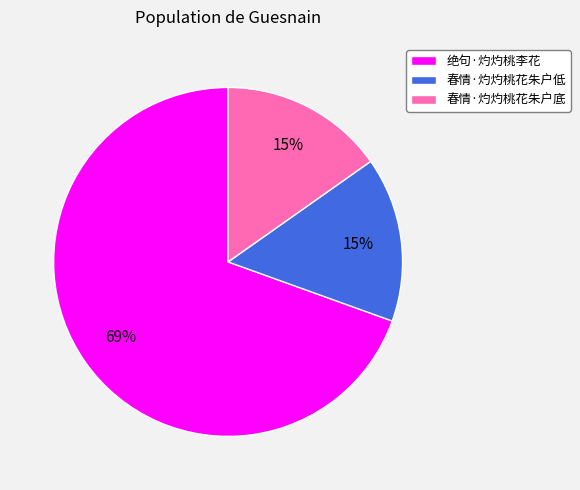

The 春情·灼灼桃花朱户底 slice represents 15% of the pie. True or false?

True